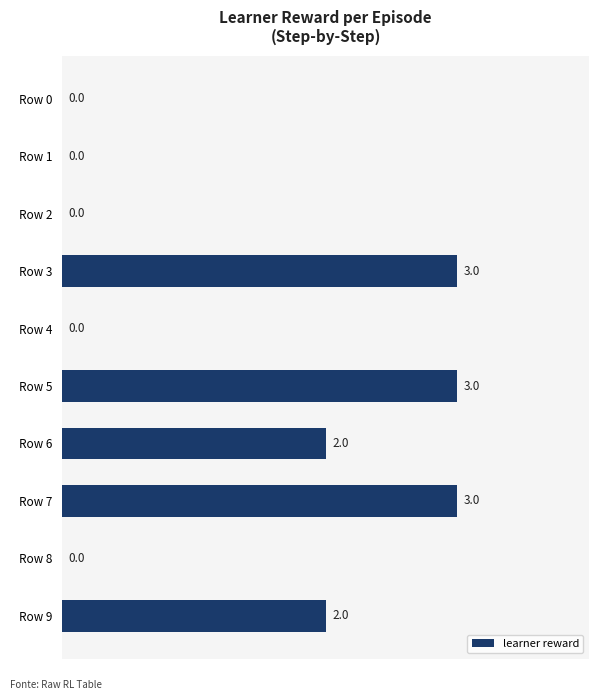

What is the maximum value shown in the chart?

3